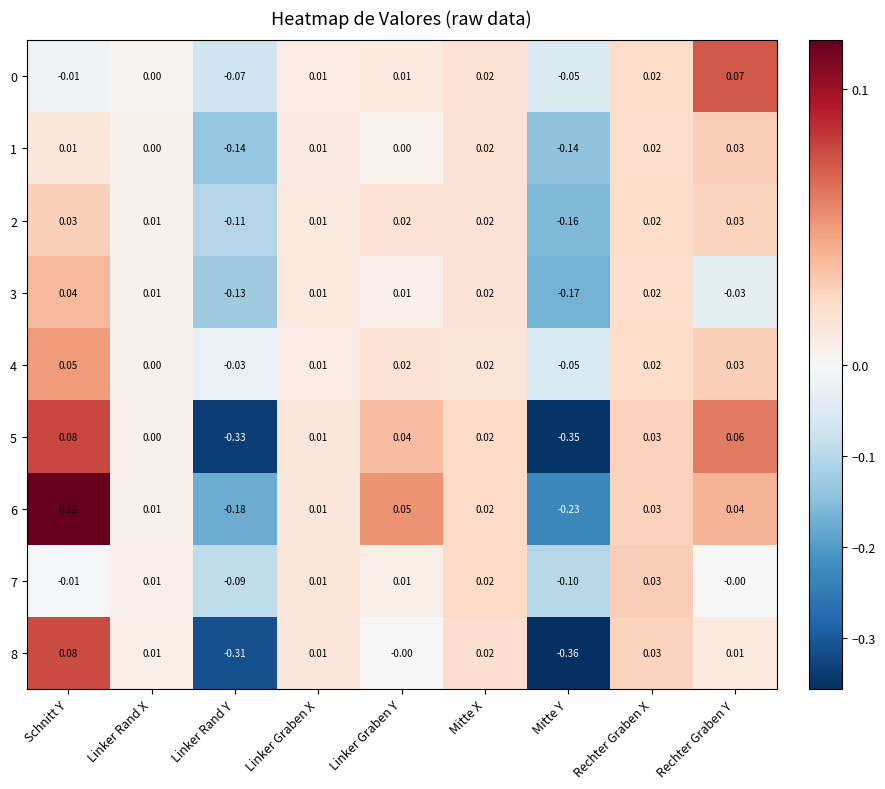

At which category does the chart reach its minimum across all series?

Mitte Y